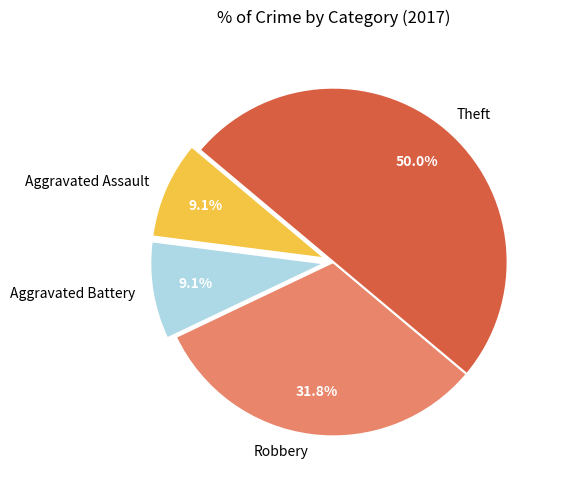

What percentage is the Theft slice, to the nearest percent?

50%